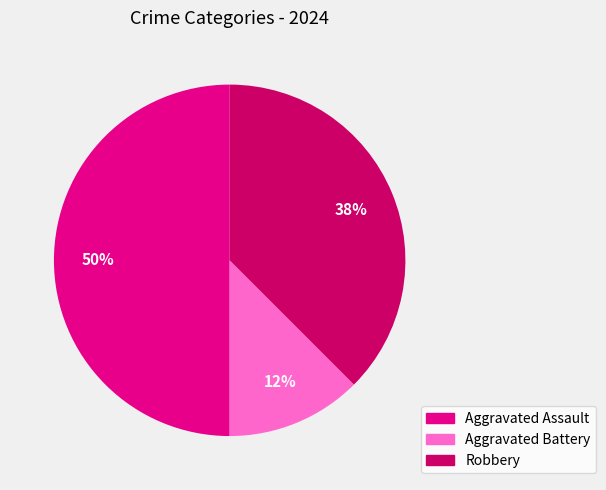

Is it true that Aggravated Battery is 12% of the pie?

True